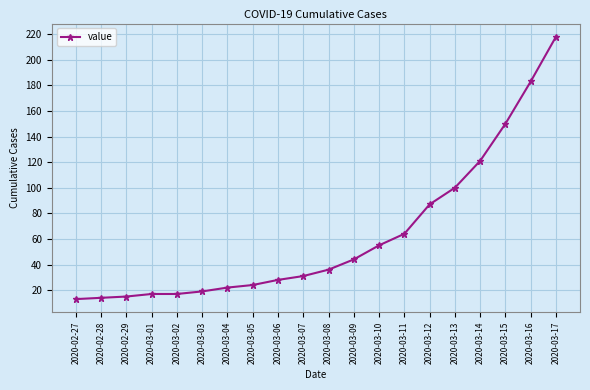

At which label is the value closest to 115?

2020-03-14